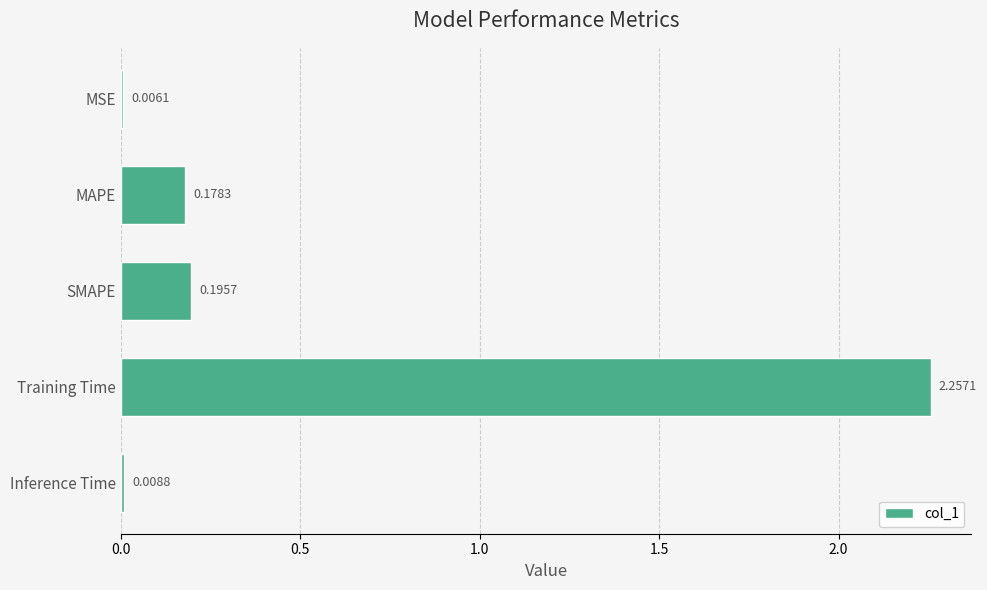

What is the sum of all values?

2.6